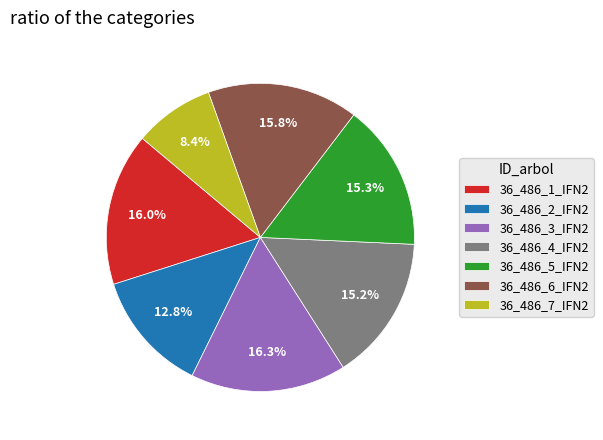

Which category has the smallest portion of the pie?

36_486_7_IFN2